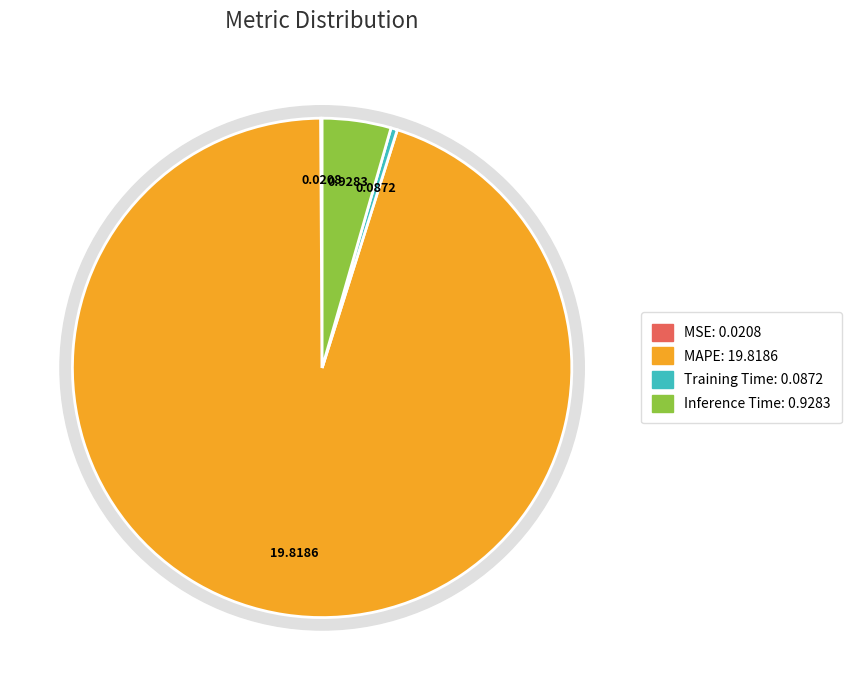

What is the majority slice?

MAPE